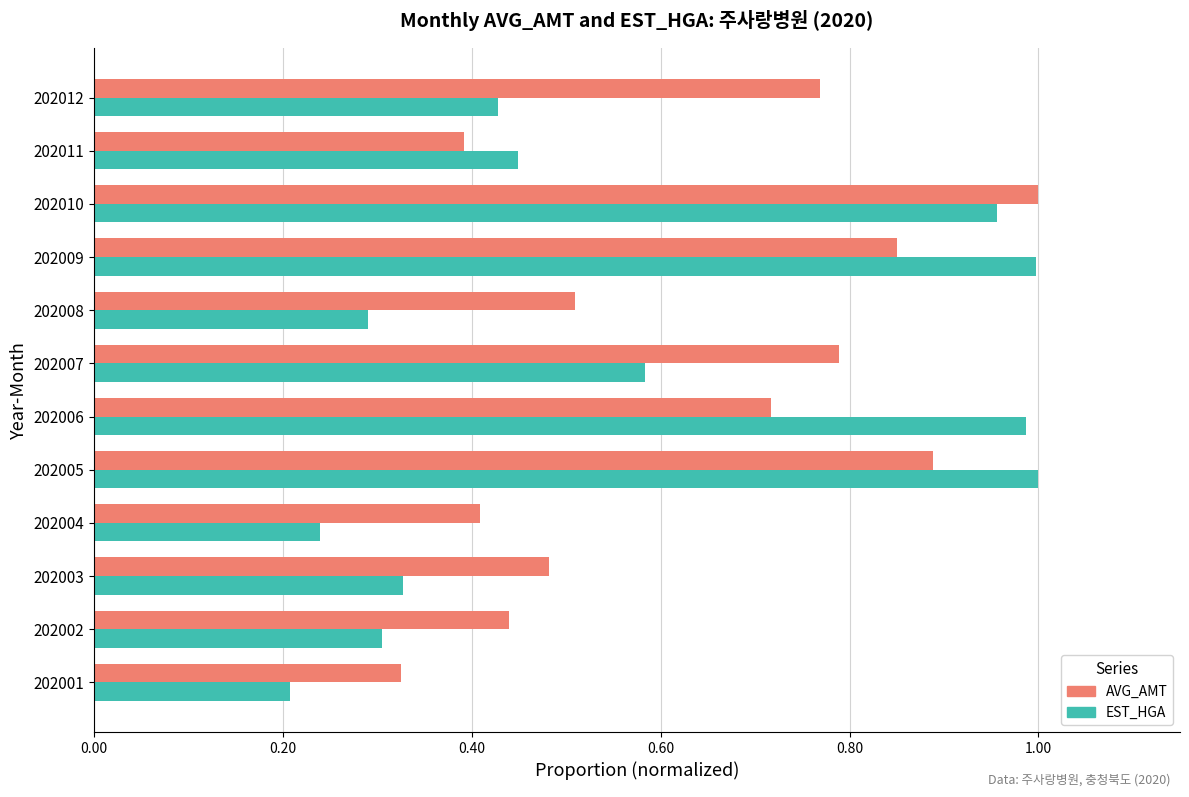

At which label does EST_HGA reach its minimum?

202001